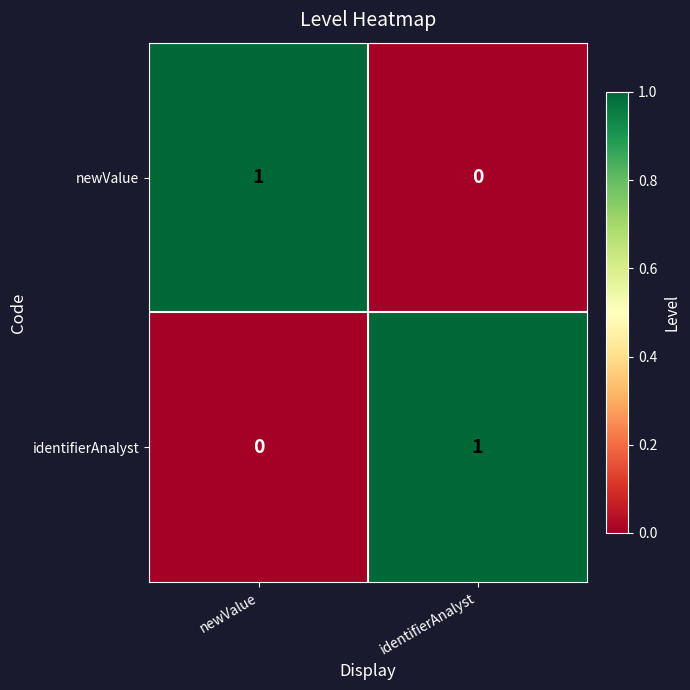

How many data points does each series have?

2